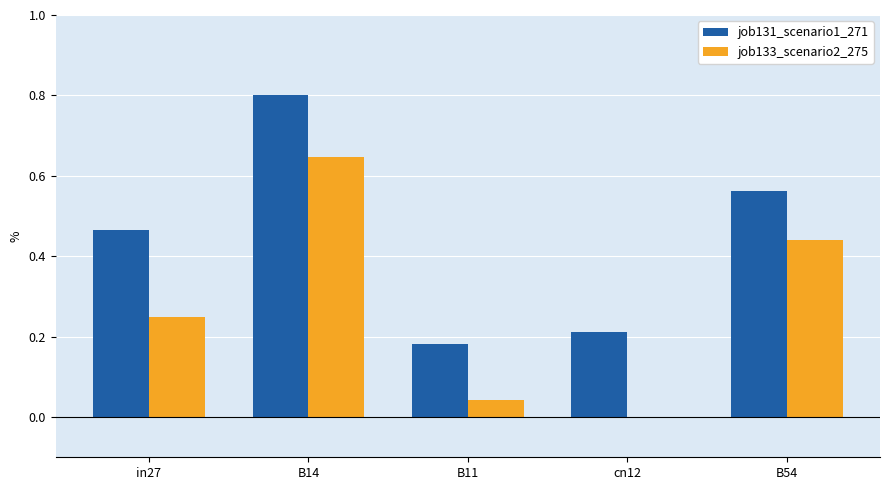

Which series changed the most between B14 and B11?

job131_scenario1_271